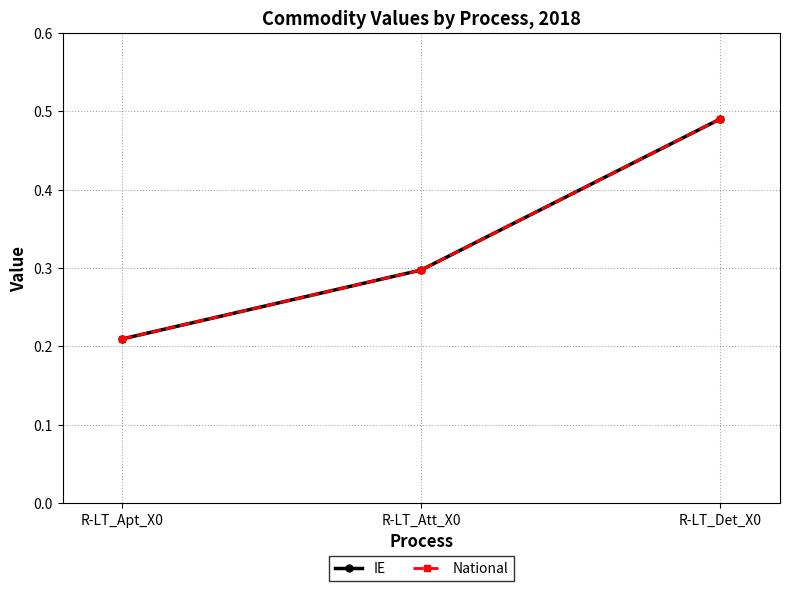

What is the maximum value for IE?

0.5